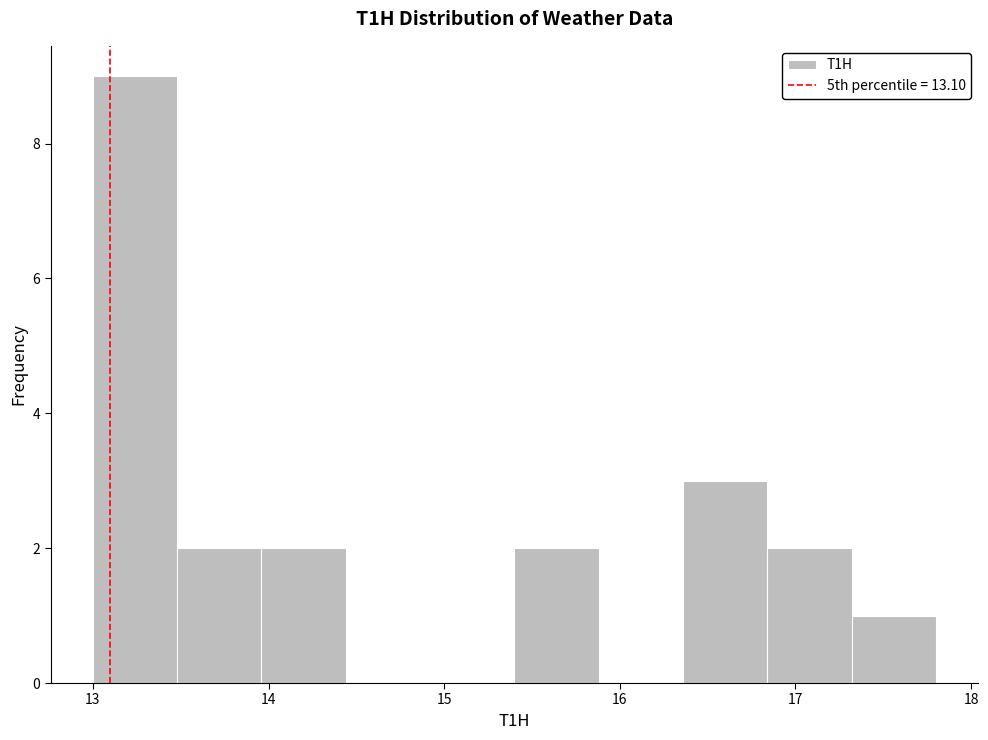

Reading left to right, list every bar in this chart as the range it spans on the x-axis followed by its height. Neither the bar edges nor the heights are printed on the chart, so give them approximately, as read against the axes.

13.00 to 13.48: 9
13.48 to 13.96: 2
13.96 to 14.44: 2
14.44 to 14.92: 0
14.92 to 15.40: 0
15.40 to 15.88: 2
15.88 to 16.36: 0
16.36 to 16.84: 3
16.84 to 17.32: 2
17.32 to 17.80: 1